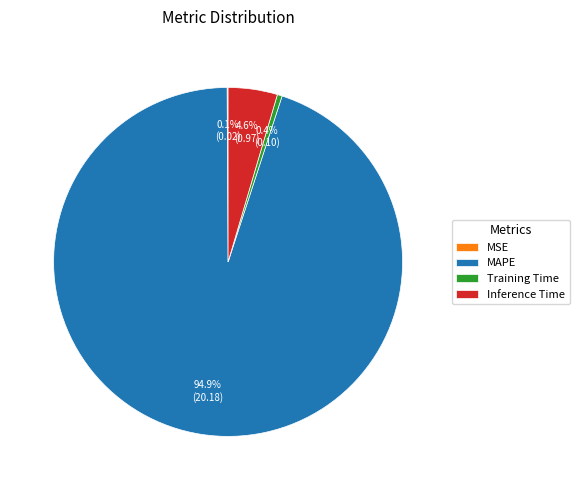

Which slice represents more than half of the pie?

MAPE